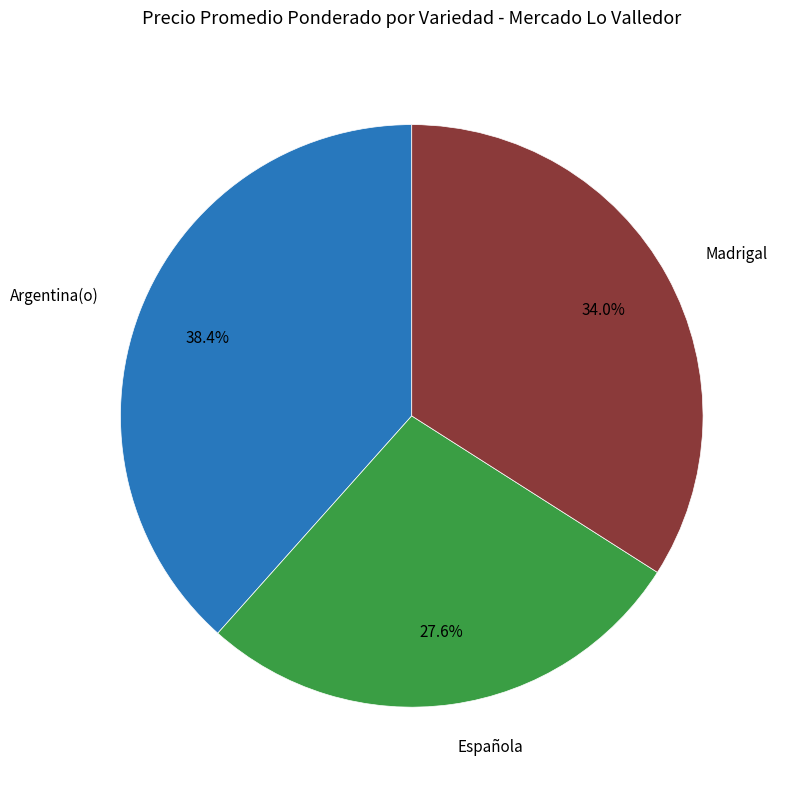

Rank the categories by value from highest to lowest.

Argentina(o), Madrigal, Española